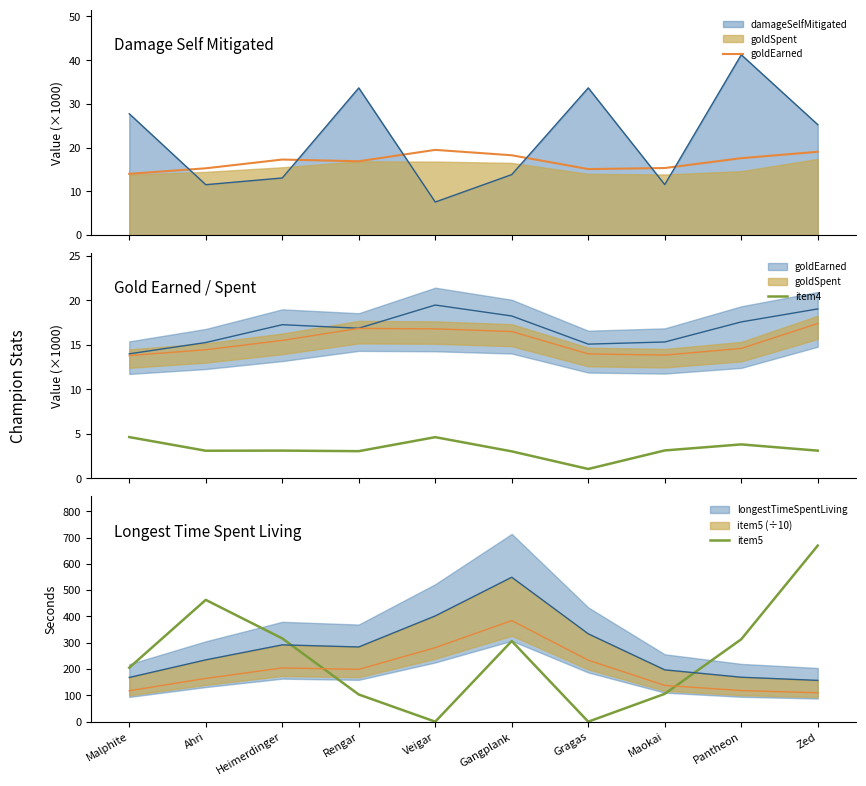

What is the average value of the goldEarned series?

16.8